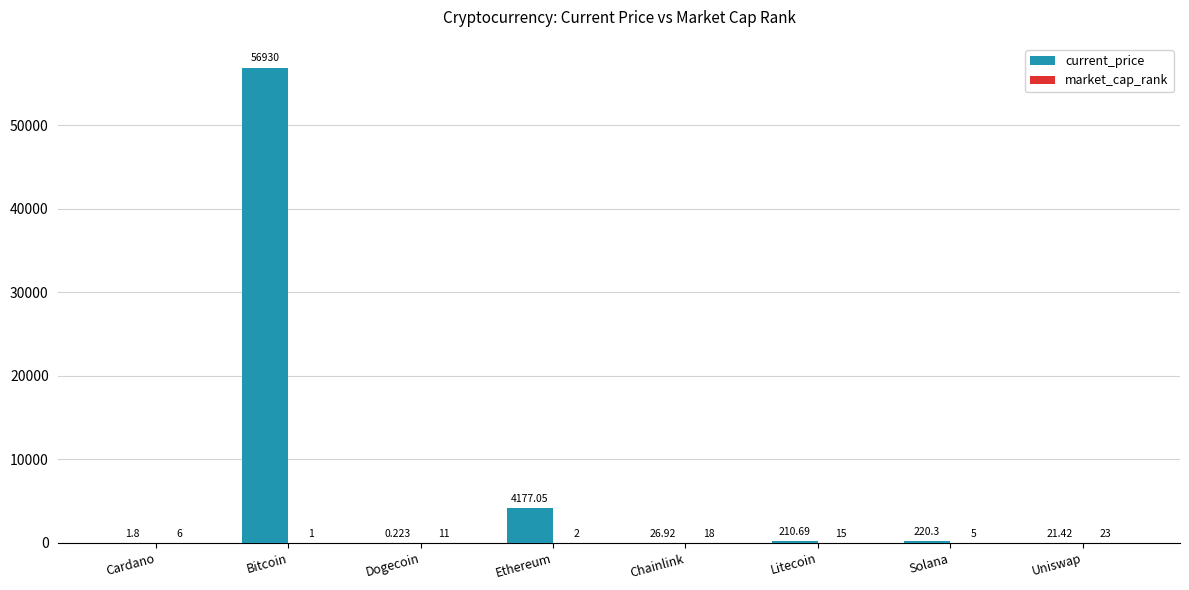

Is it true that current_price equals 56930.0 at Bitcoin?

True